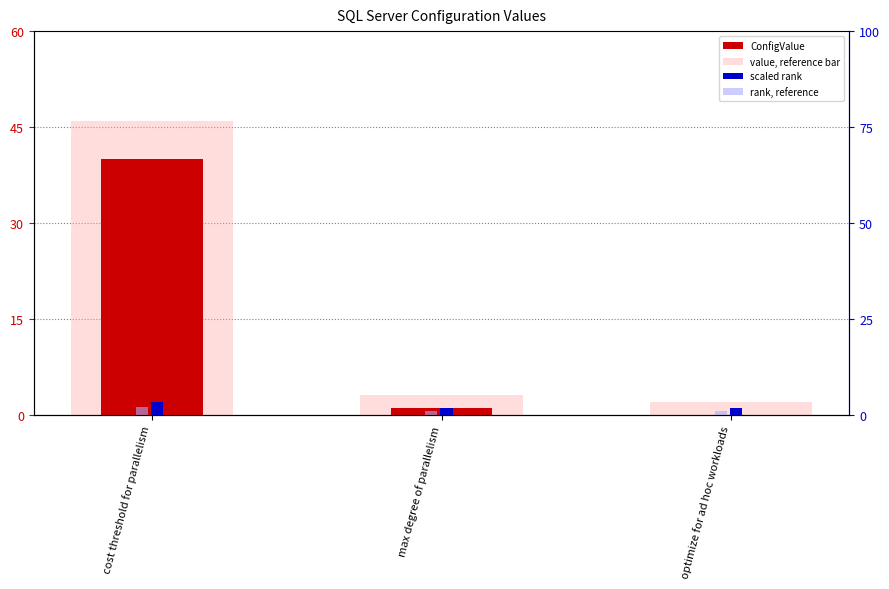

What are all the series names shown in the legend?

ConfigValue, value, reference bar, scaled rank, rank, reference